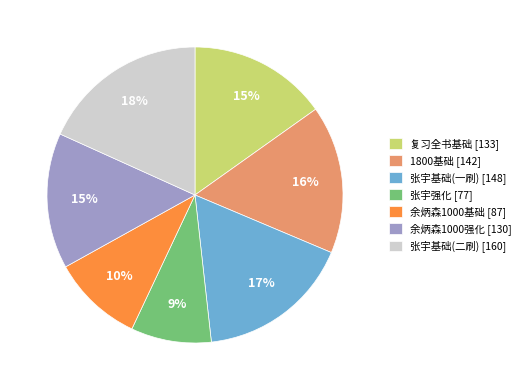

Is there any slice that represents more than half of the pie?

No